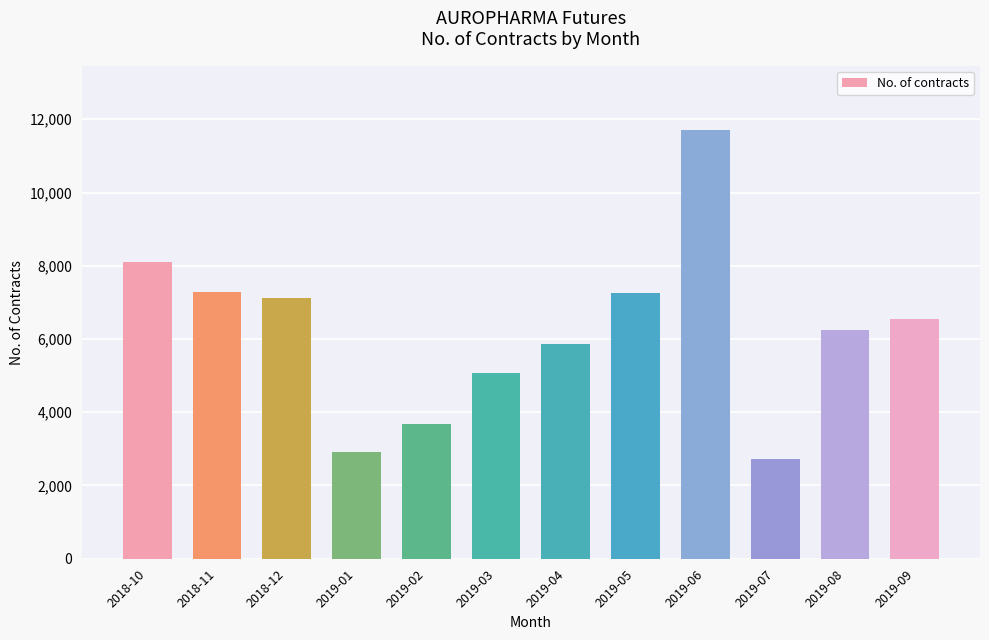

What is the label of the 8th bar from the left?

2019-05